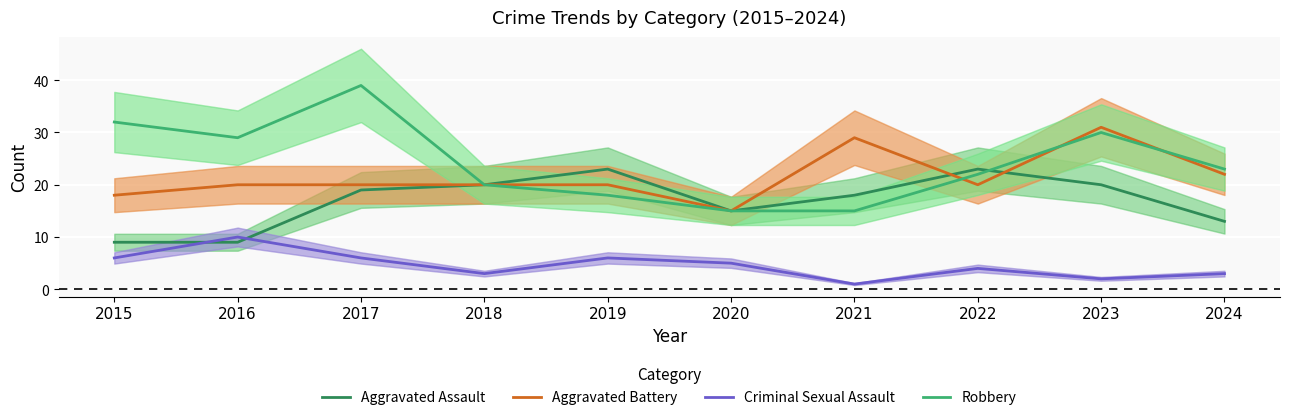

Between 2024 and 2019, which is larger?

2019